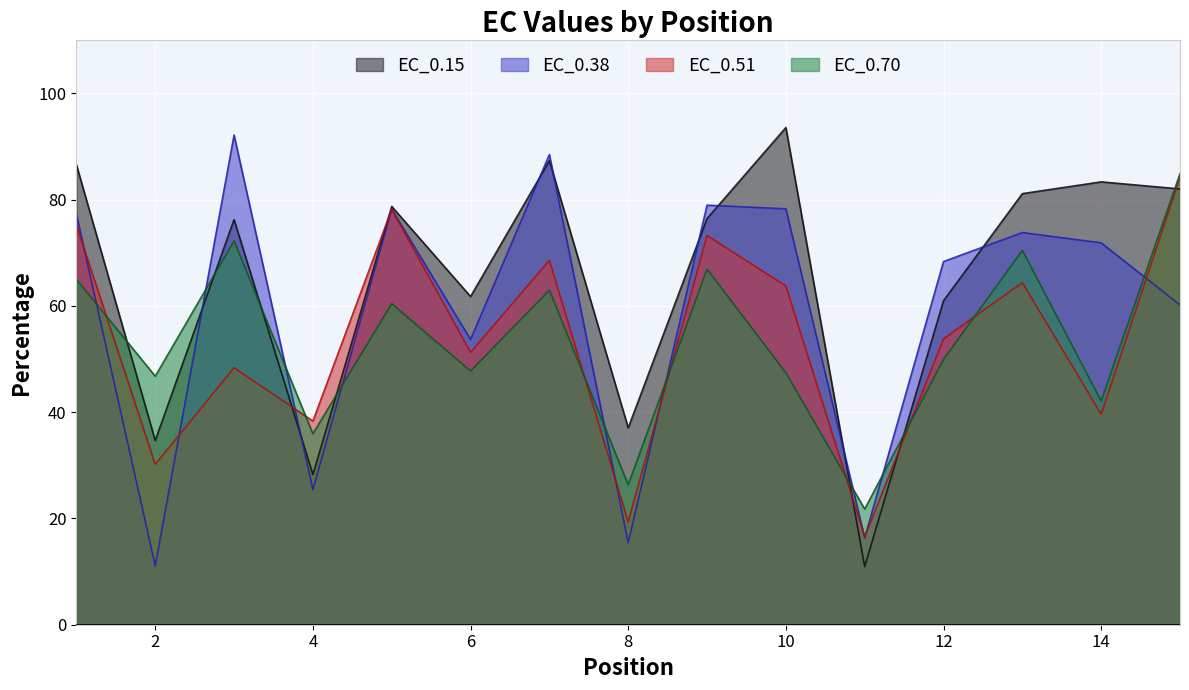

Which series has the largest total across all categories?

EC_0.15